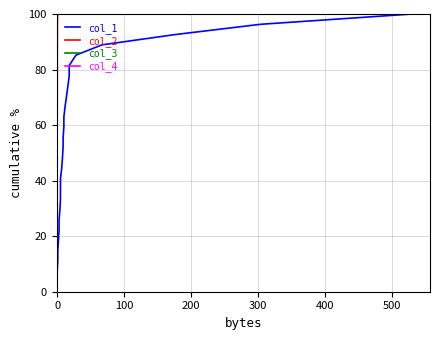

Rank the series by their maximum value, from lowest to highest.

col_1, col_2, col_3, col_4